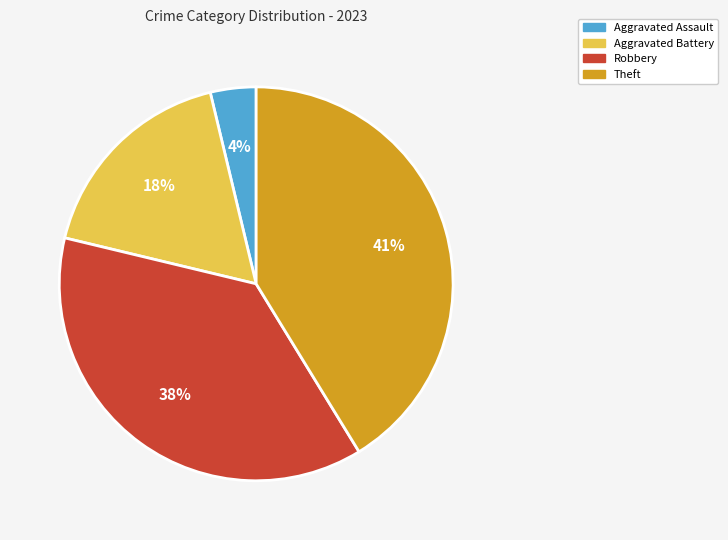

To the nearest percent, what is the difference between the Aggravated Assault and Robbery slice percentages?

34%